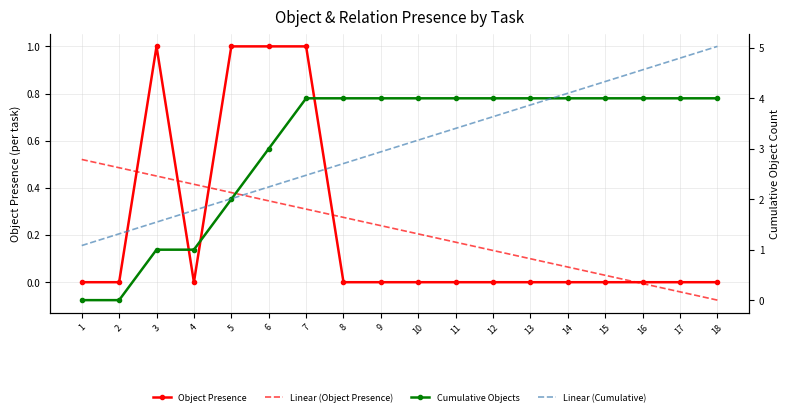

What is the maximum value for Object Presence?

1.0